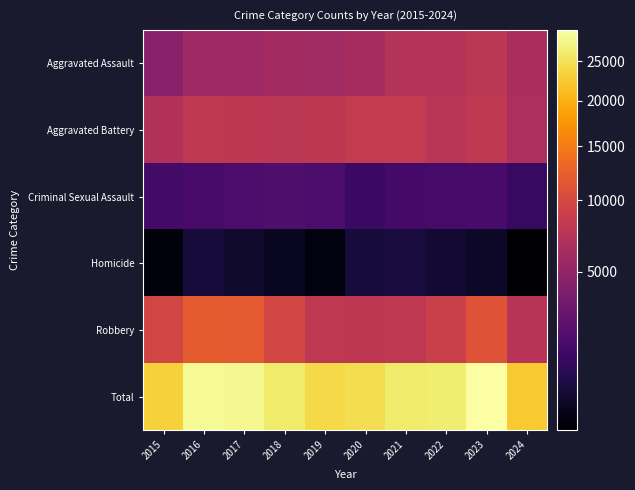

Reading right to left, transcribe all the data shown in this chart.

Aggravated Assault: 2024=6495	2023=7710	2022=7280	2021=7242	2020=6265	2019=5841	2018=6002	2017=5793	2016=5713	2015=4480
Aggravated Battery: 2024=6687	2023=8077	2022=7492	2021=8347	2020=8321	2019=7858	2018=7735	2017=7845	2016=8086	2015=7019
Criminal Sexual Assault: 2024=1392	2023=1838	2022=1806	2021=1739	2020=1491	2019=1918	2018=2036	2017=1977	2016=1851	2015=1705
Homicide: 2024=481	2023=626	2022=725	2021=804	2020=787	2019=499	2018=588	2017=672	2016=786	2015=496
Robbery: 2024=7365	2023=11053	2022=8963	2021=7920	2020=7855	2019=7995	2018=9681	2017=11880	2016=11960	2015=9638
Total: 2024=22420	2023=29304	2022=26266	2021=26052	2020=24719	2019=24111	2018=26042	2017=28167	2016=28396	2015=23338